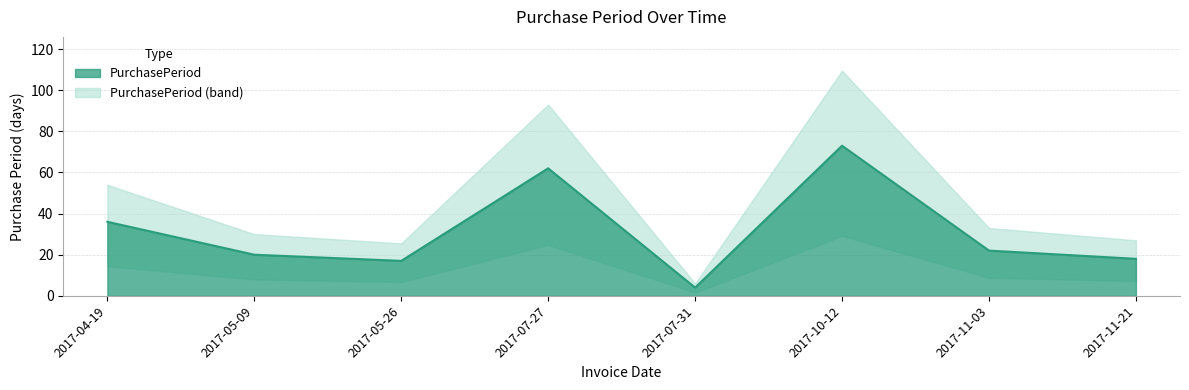

How many values exceed 22?

3